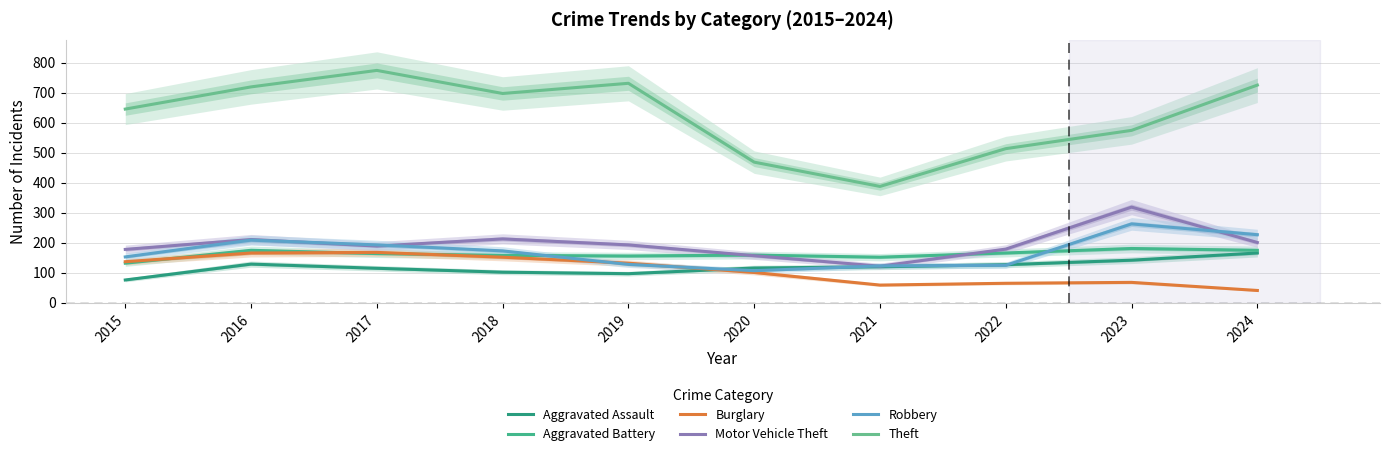

At which category does Aggravated Battery reach its first local peak?

2016